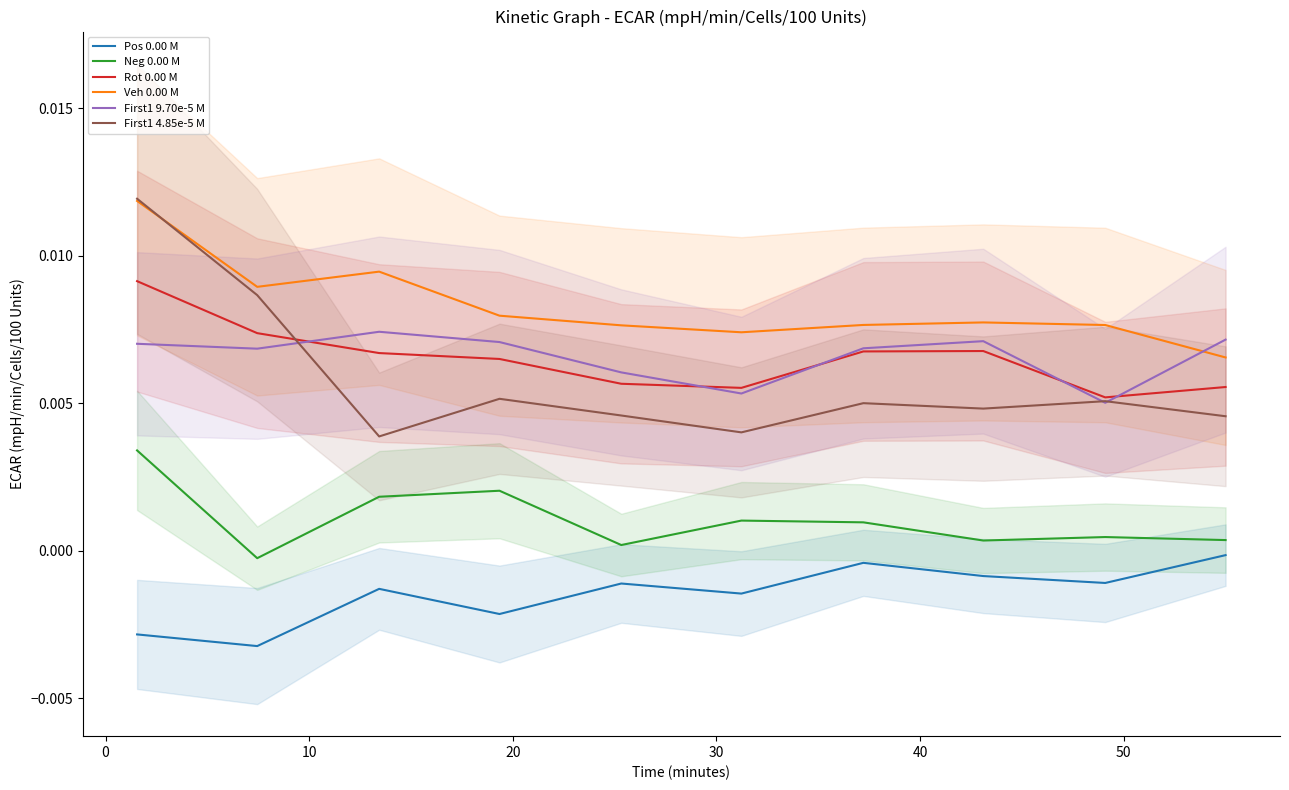

True or false: Neg 0.00 M and First1 9.70e-5 M intersect in this chart.

False